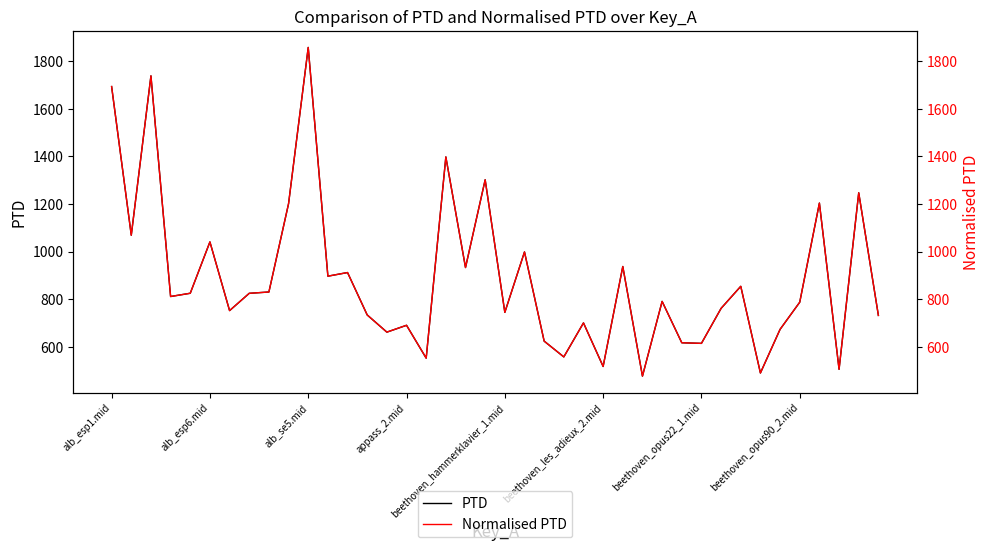

Does the chart have visible grid lines?

No